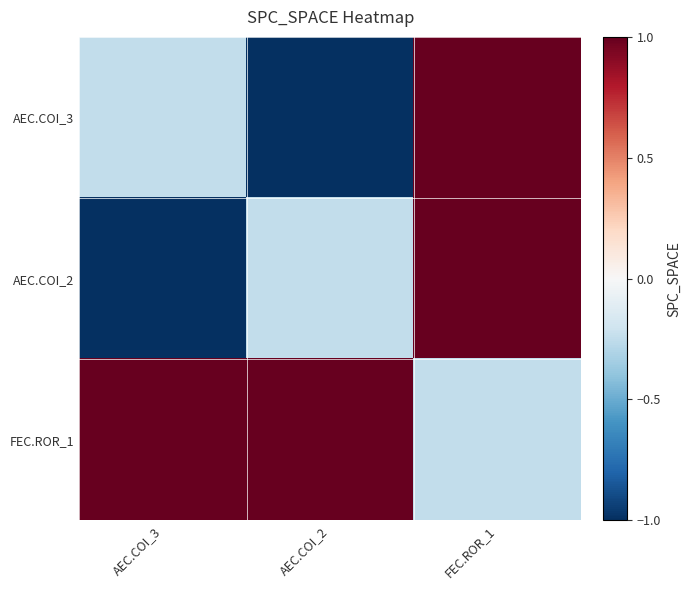

Which series has the largest total across all categories?

FEC.ROR_1